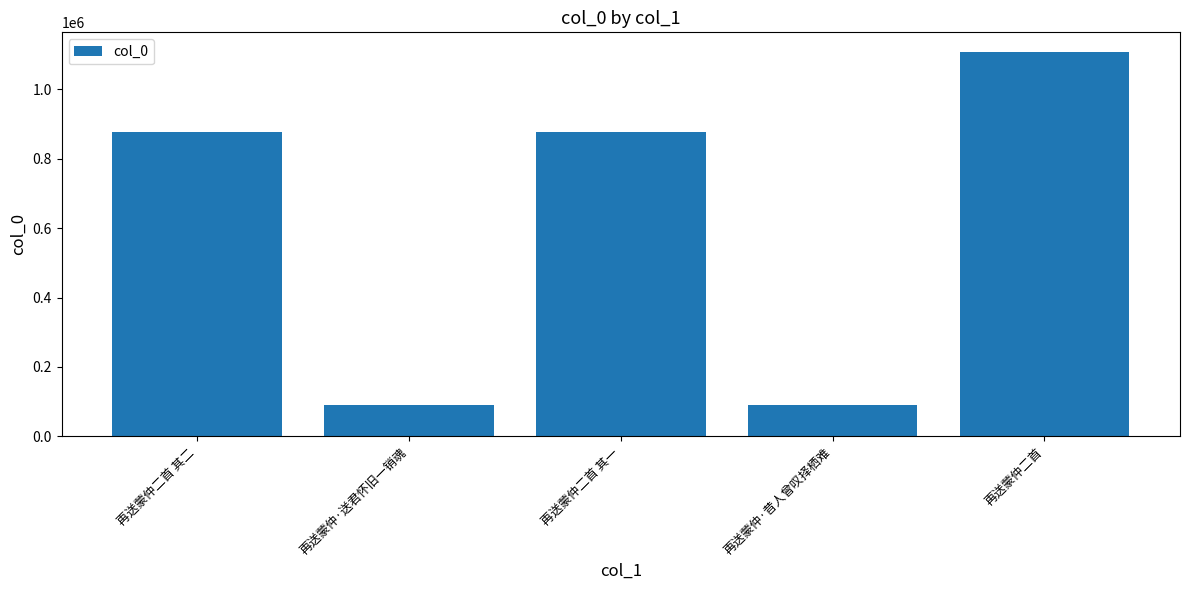

Approximately how many times larger is the value at 再送蒙仲二首 compared to 再送蒙仲·送君怀旧一销魂?

12.3